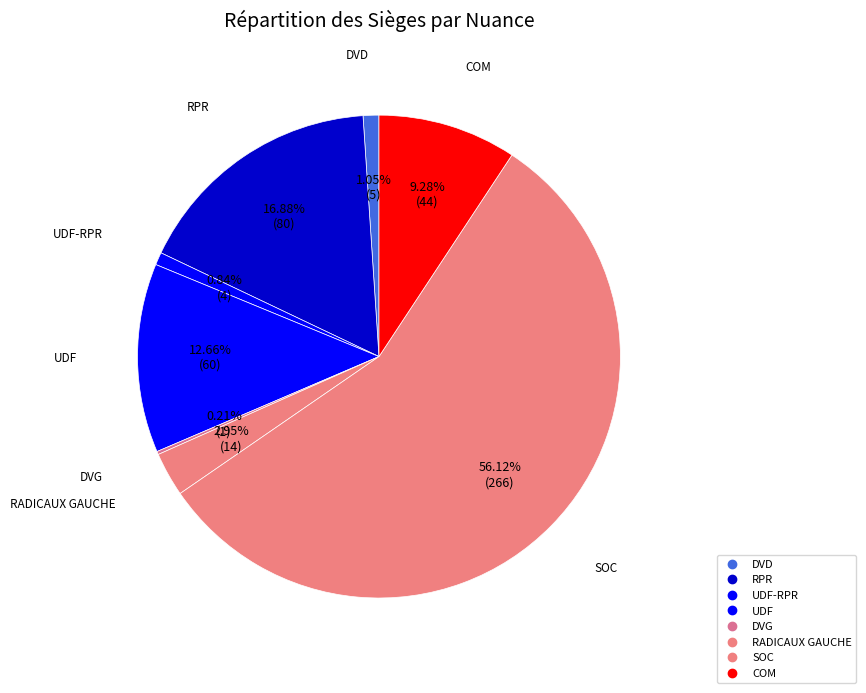

How many segments does this pie chart have?

8